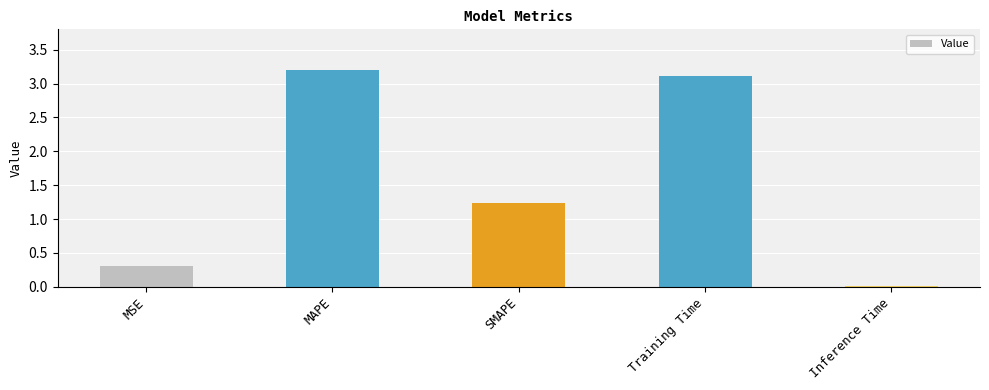

How many data points does each series have?

5